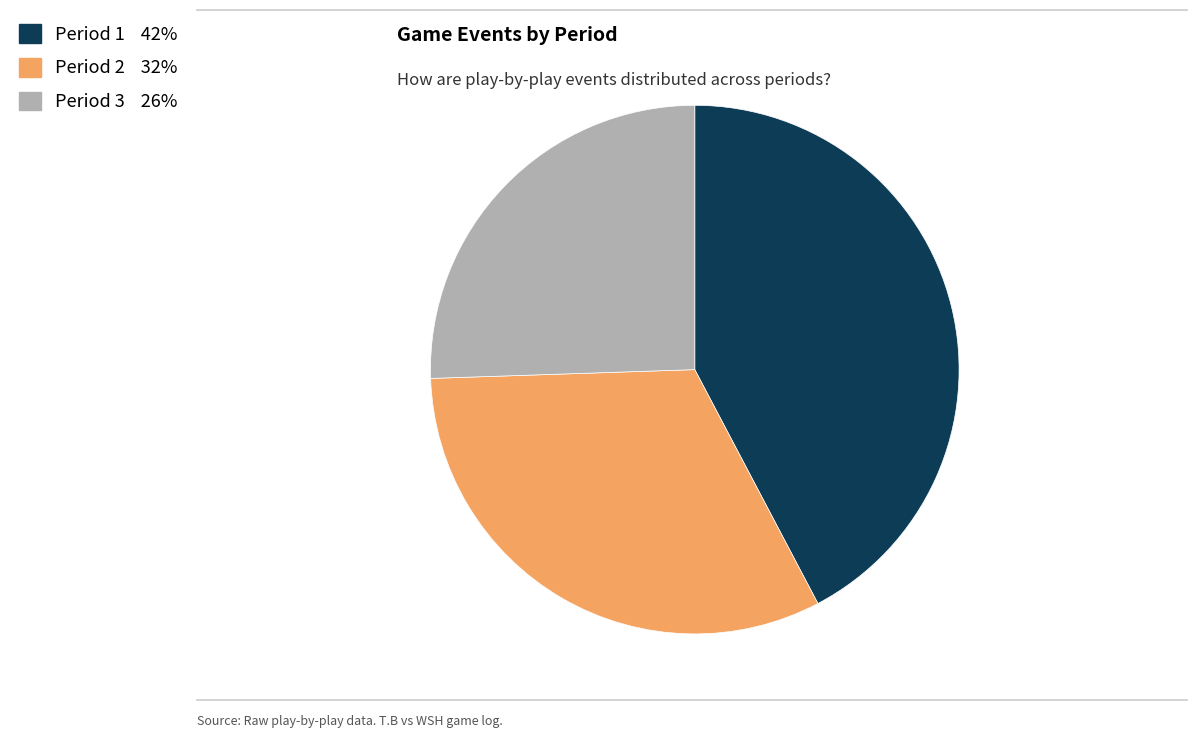

Rank the categories by value from highest to lowest.

Period 1, Period 2, Period 3